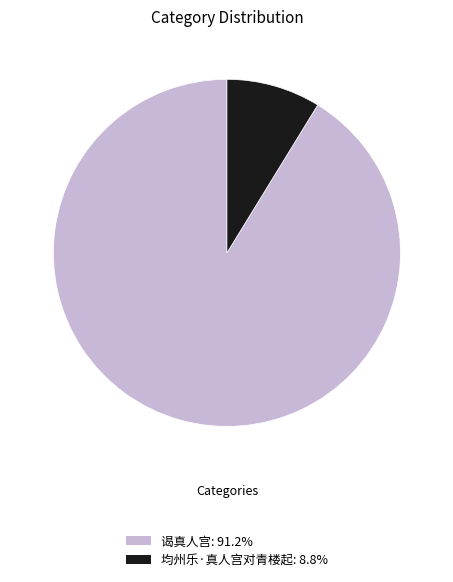

Which slice is the smallest?

均州乐·真人宫对青楼起